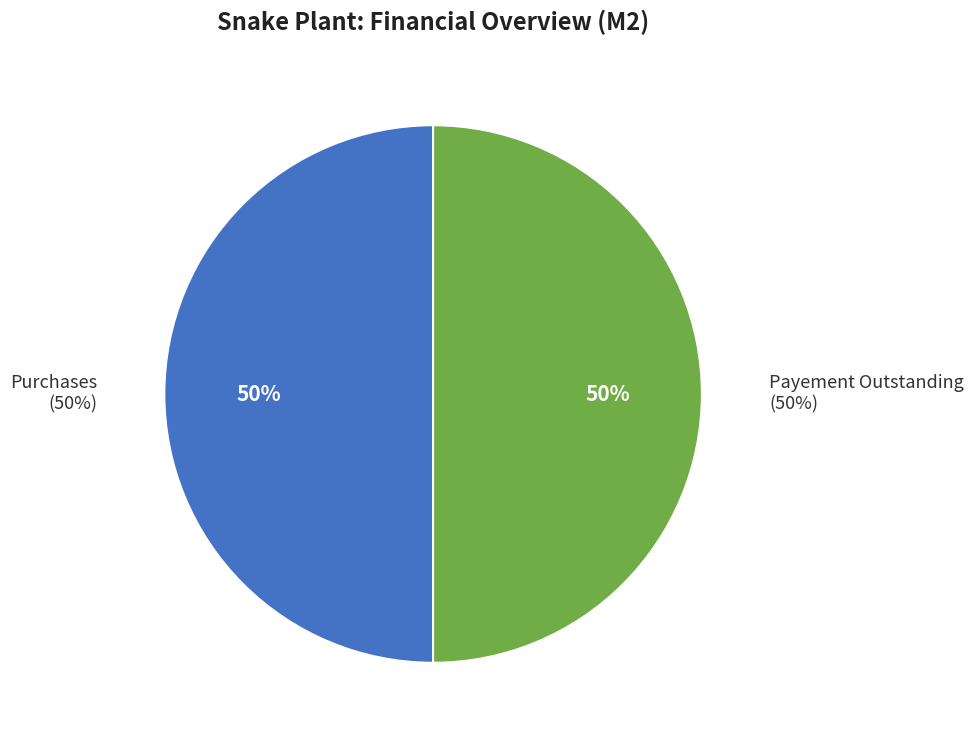

Is it true that Payement Outstanding is 57% of the pie?

False